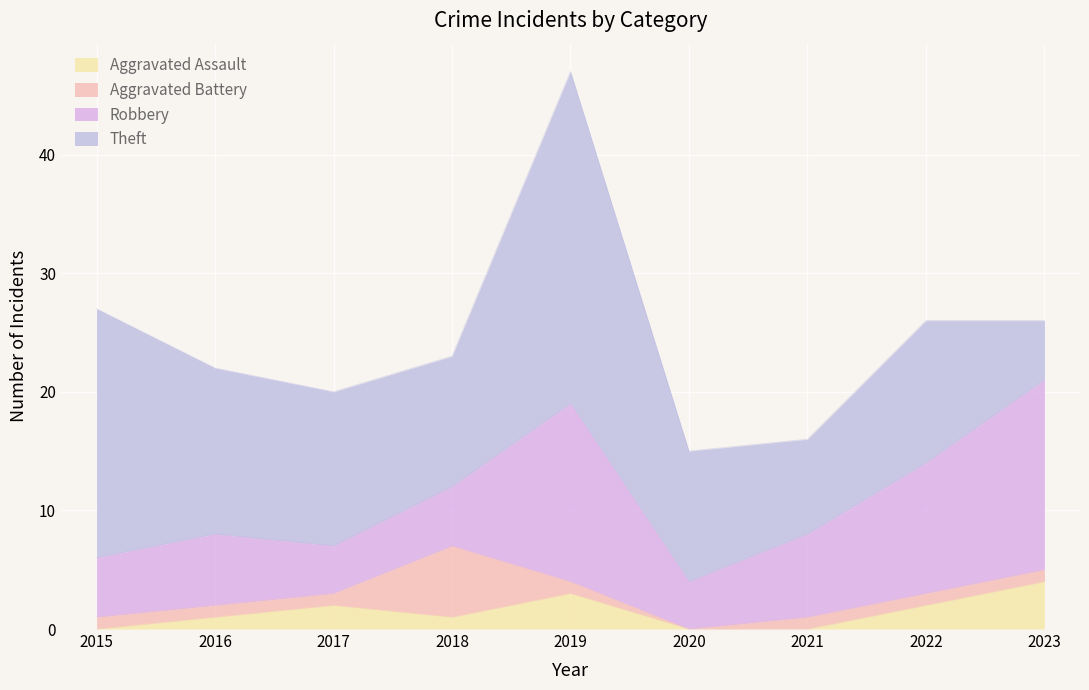

Reading right to left, what are all the values shown in this chart?

Aggravated Assault: 2023=4	2022=2	2021=0	2020=0	2019=3	2018=1	2017=2	2016=1	2015=0
Aggravated Battery: 2023=1	2022=1	2021=1	2020=0	2019=1	2018=6	2017=1	2016=1	2015=1
Robbery: 2023=16	2022=11	2021=7	2020=4	2019=15	2018=5	2017=4	2016=6	2015=5
Theft: 2023=5	2022=12	2021=8	2020=11	2019=28	2018=11	2017=13	2016=14	2015=21